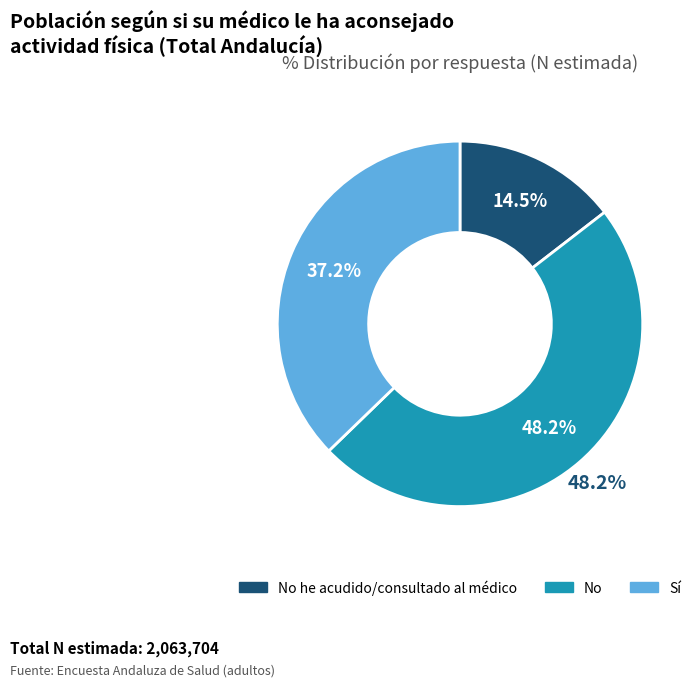

Does No he acudido/consultado al médico represent more than half of the total?

No